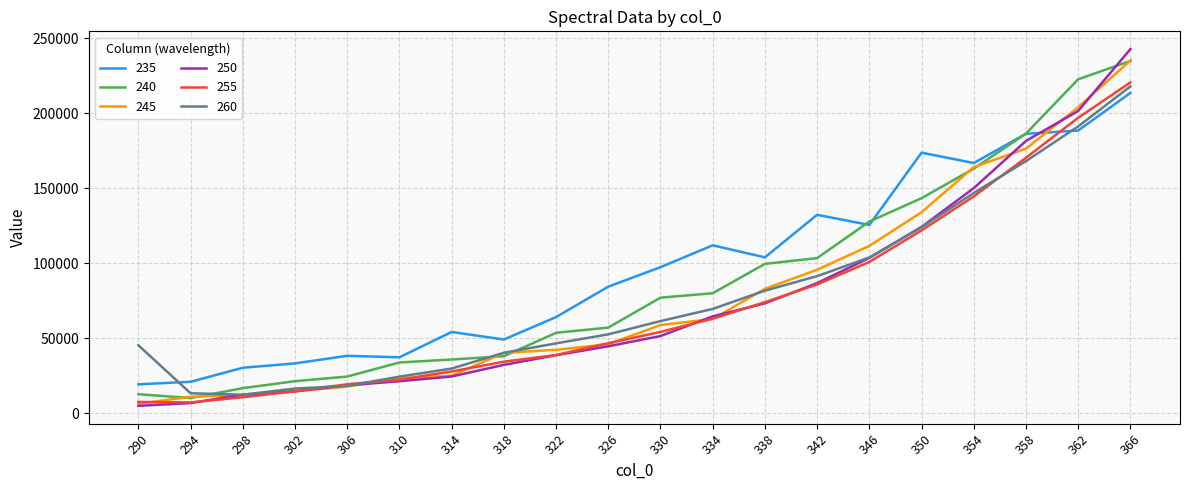

At which category is the sum across all series the highest?

366